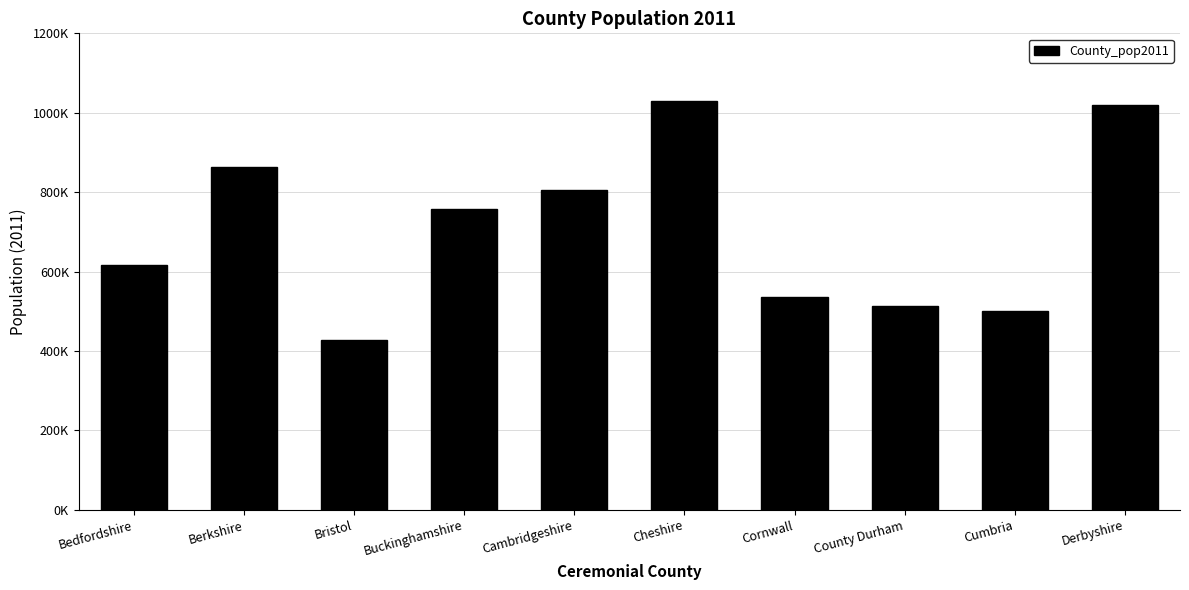

The chart shows a value of 617000 at Bedfordshire. True or false?

True